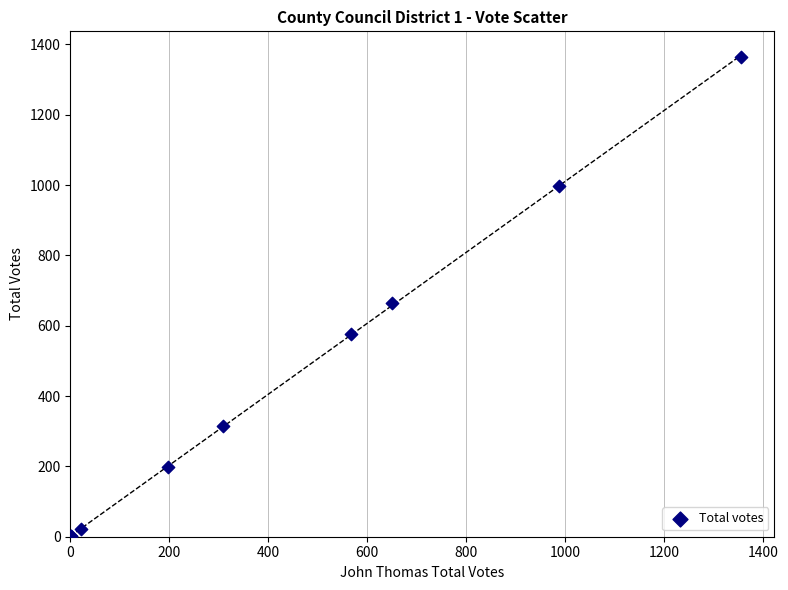

What Y value in the scatter plot is closest to 682?

666